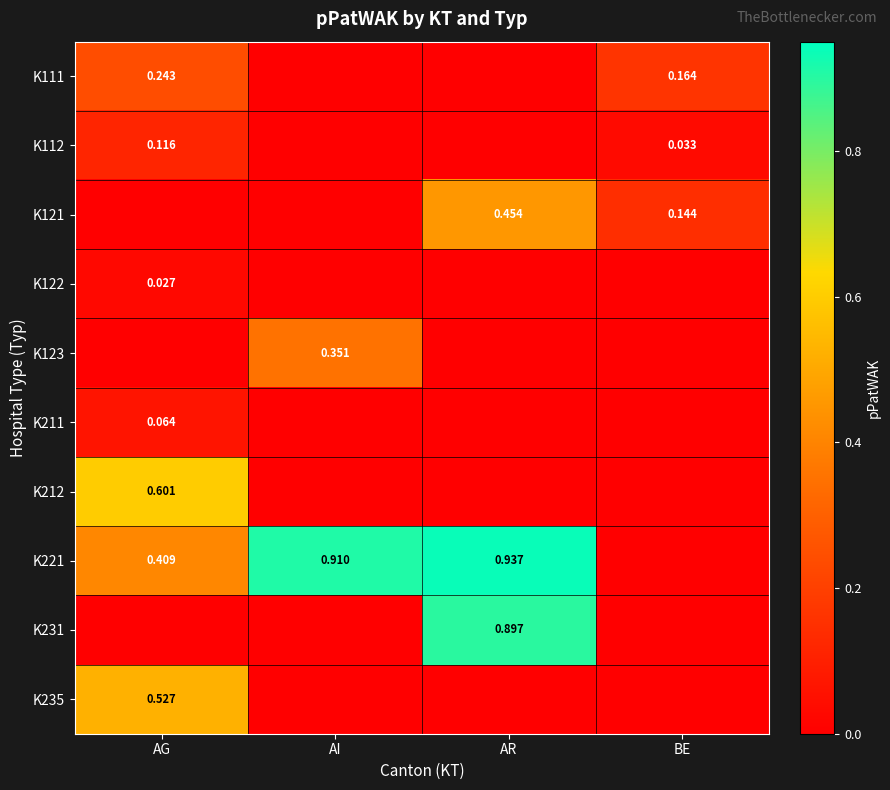

The K231 series shows 0.0 at AG. True or false?

True